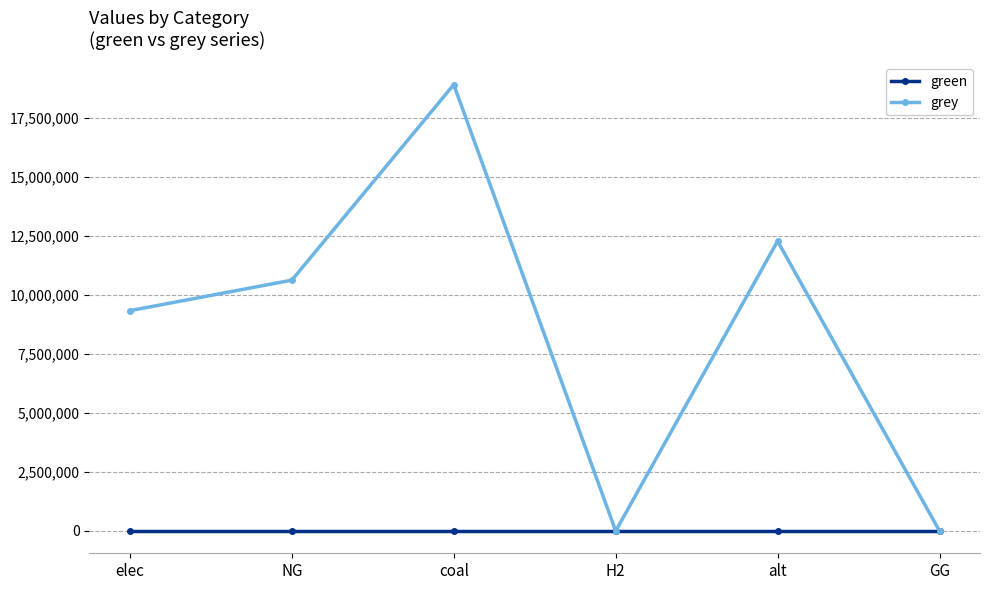

The value of grey at GG is 9670149.2. True or false?

False